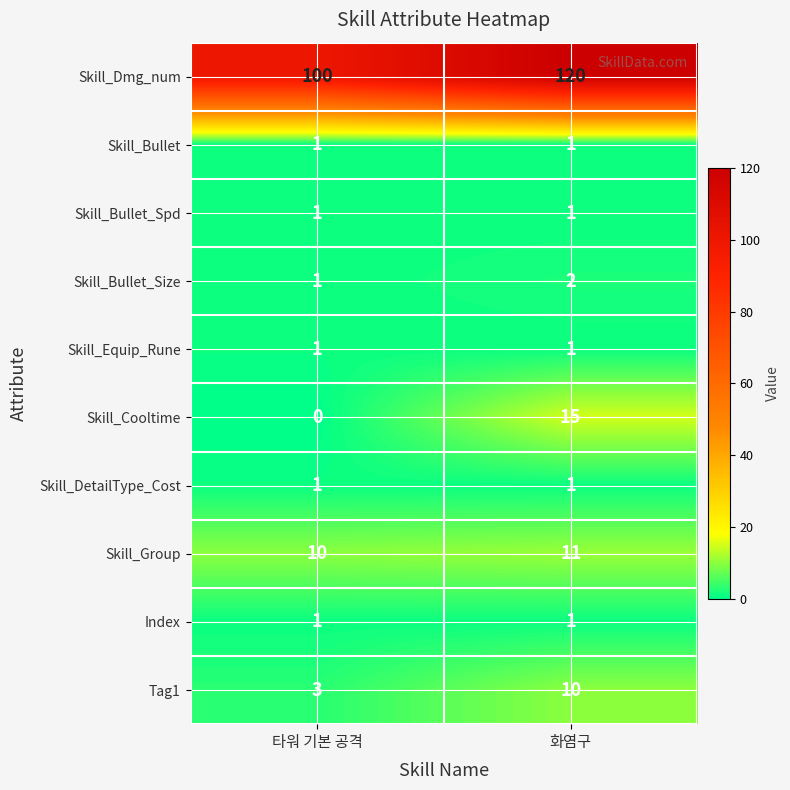

True or false: Skill_Cooltime has a value of 0 at 타워 기본 공격.

True